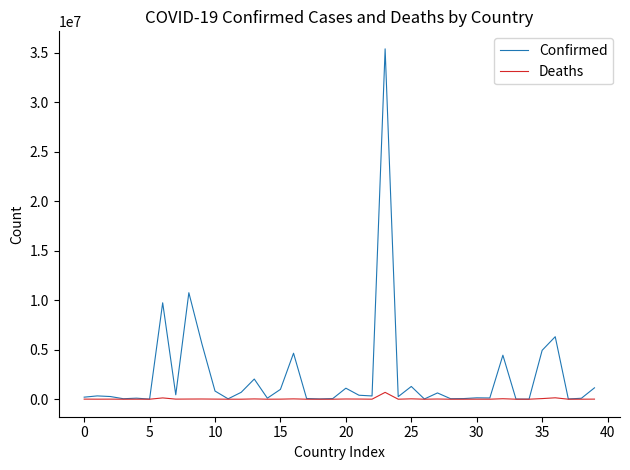

Which series has the largest range (max minus min)?

Confirmed